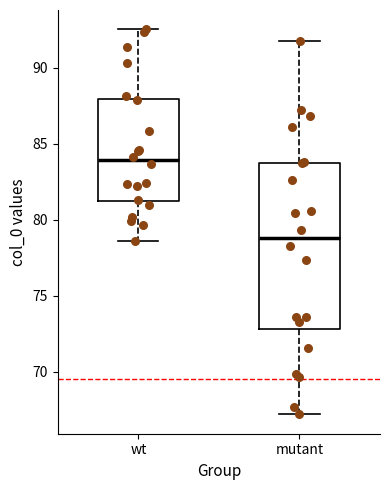

Reading left to right, transcribe this box plot: for each box, give where its median line is, the range the box spans, and where its two whiskers end, as read against the y-axis. The values are not printed on the chart, so give them approximately, as read against the axis.

wt: median 84.0, box 81.0 to 88.0, whiskers 78.5 to 92.5
mutant: median 79.0, box 73.0 to 84.0, whiskers 67.0 to 92.0